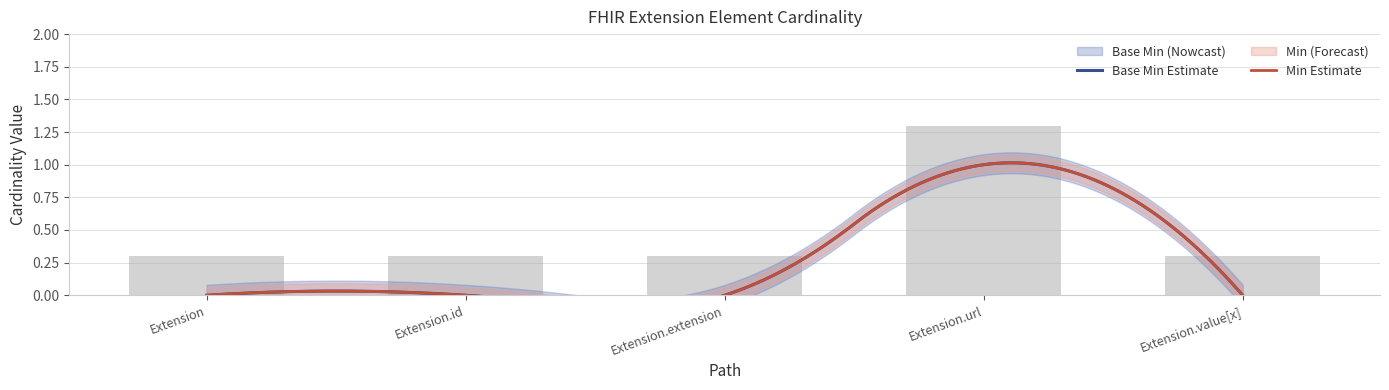

What is the difference between the values at Extension.value[x] and Extension.url?

1.0